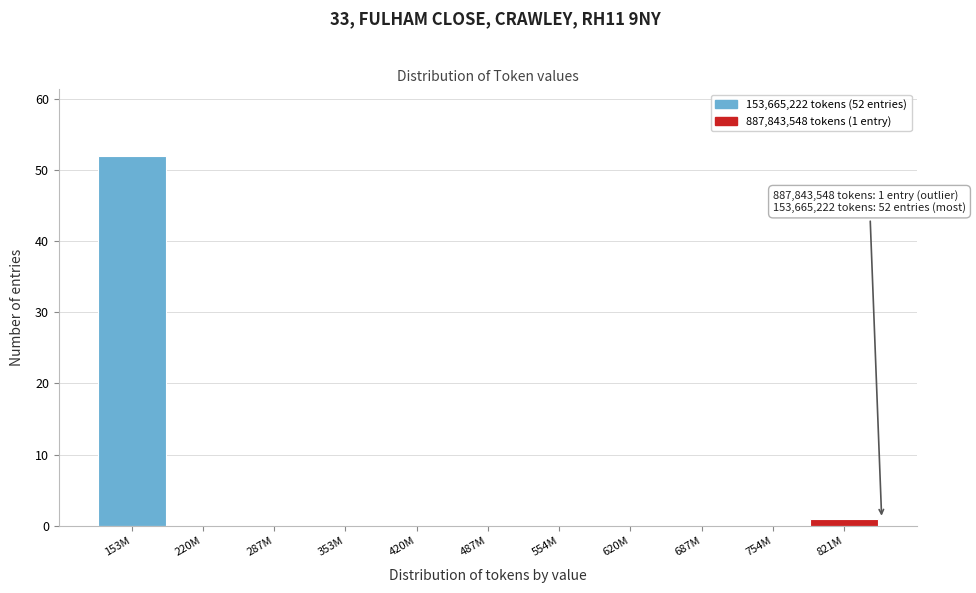

Reading left to right, transcribe all the data shown in this chart.

153M=52	220M=0	287M=0	353M=0	420M=0	487M=0	554M=0	620M=0	687M=0	754M=0	821M=1